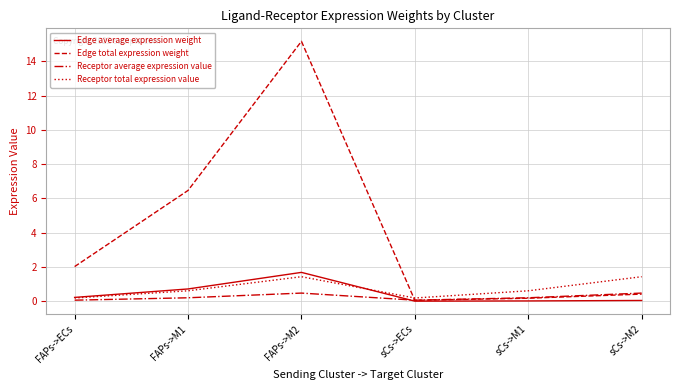

Is it true that Edge average expression weight equals 1.7 at FAPs->M2?

True